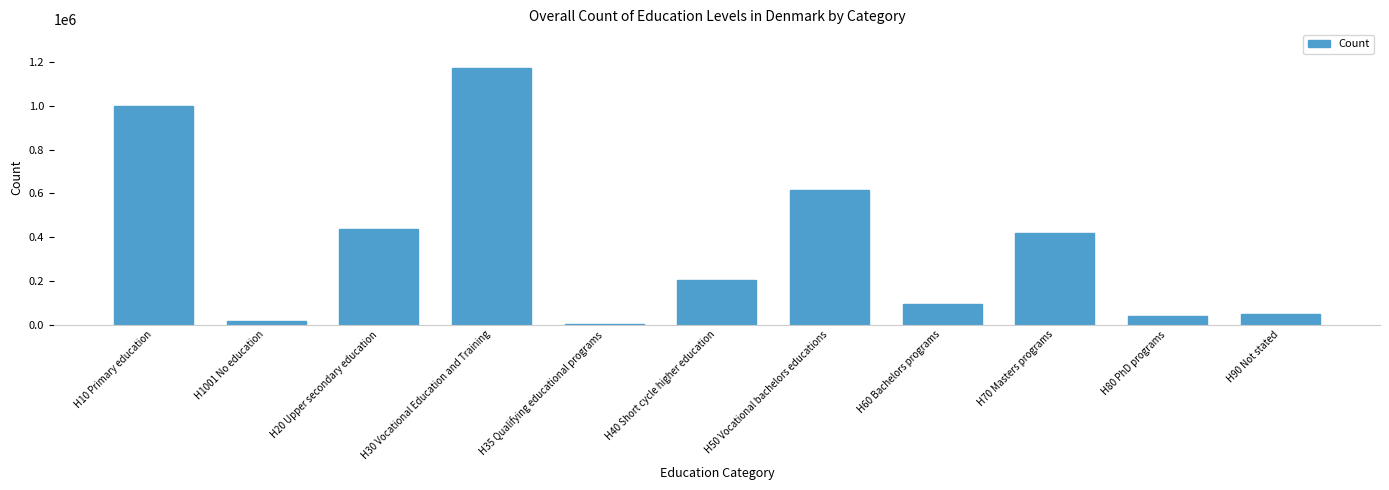

Reading right to left, extract all data points from this chart.

48008	37792	419094	96150	615267	205673	3581	1175219	436907	13937	1002324